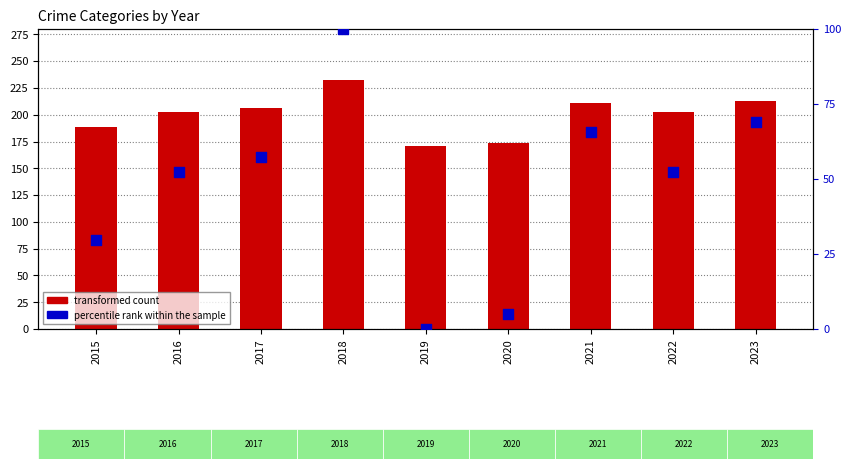

Approximately how many times larger is the value at 2016 compared to 2023?

0.8